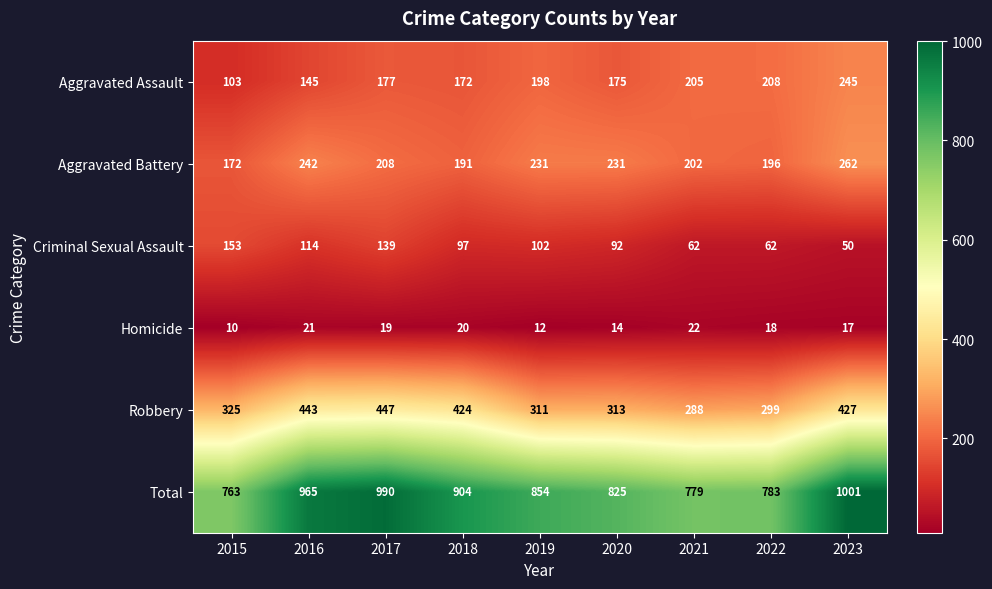

What is the greatest value displayed?

1001